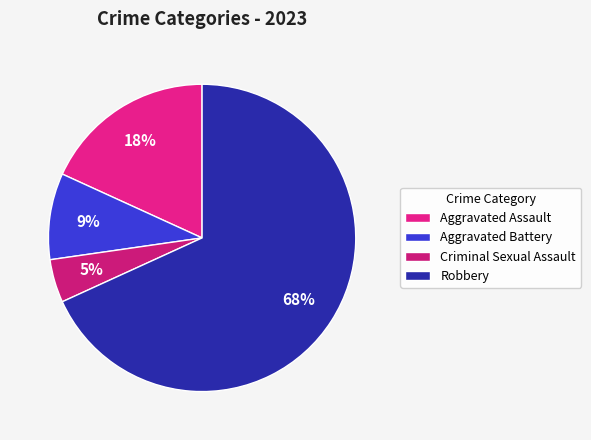

Is it true that Aggravated Assault is 18% of the pie?

True